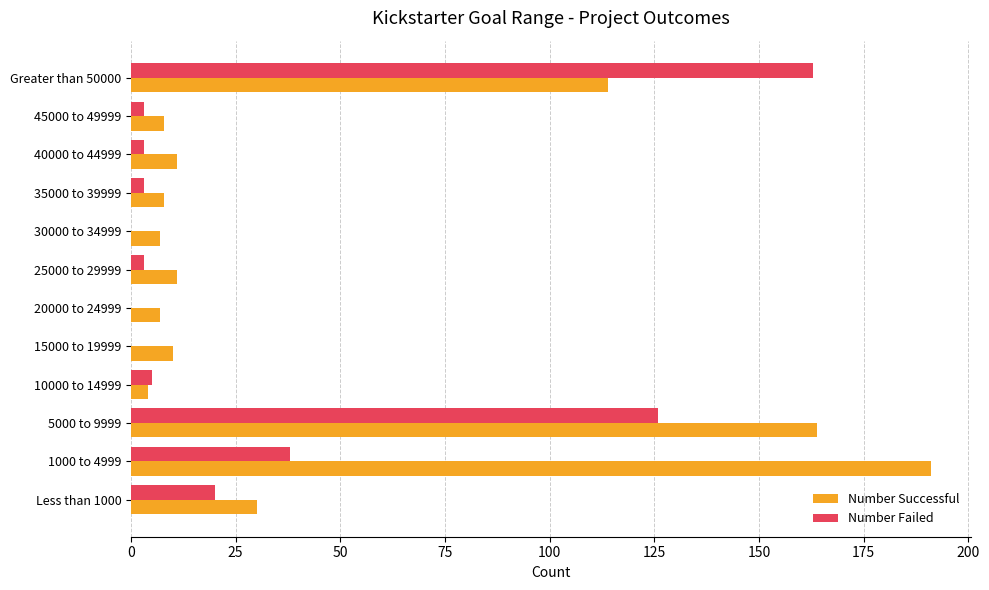

Where is Number Successful nearest to the value 97?

Greater than 50000